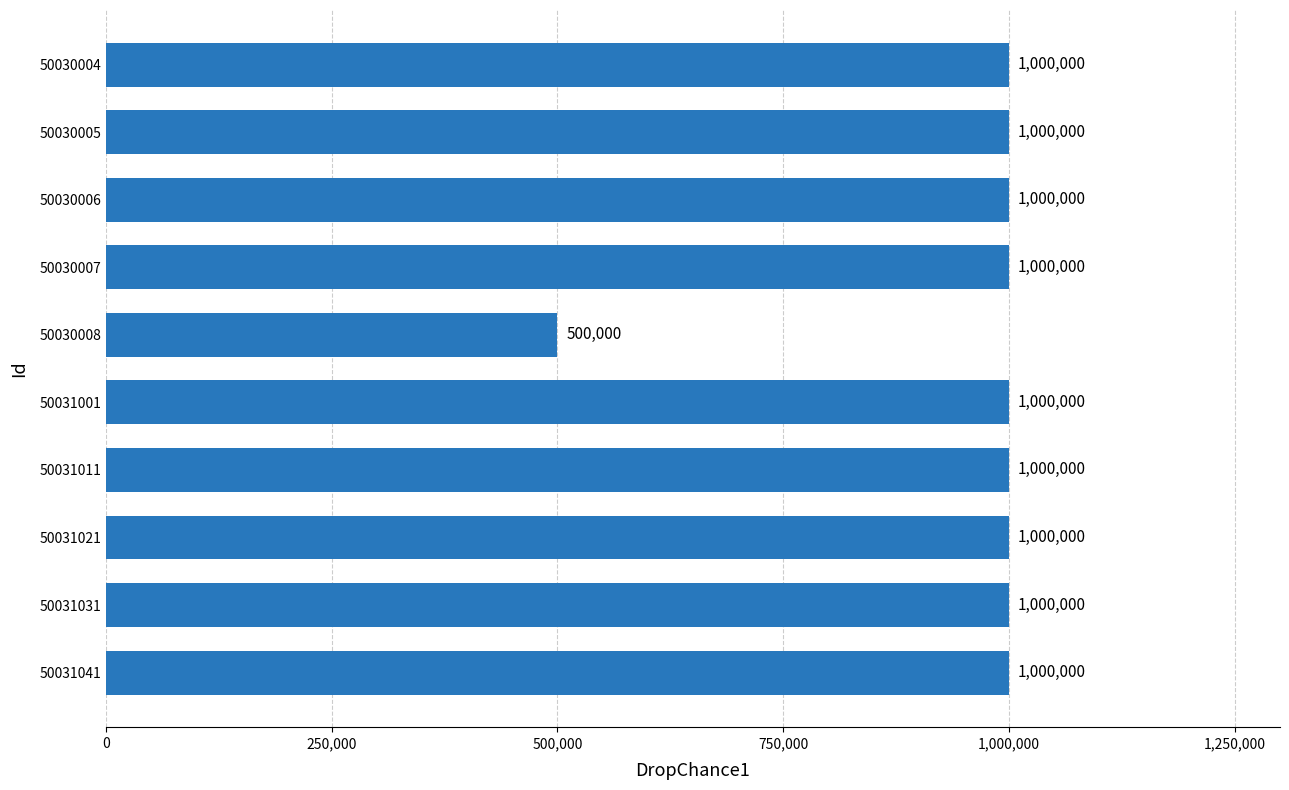

What is the sum of the values at 50030008 and 50031001?

1500000